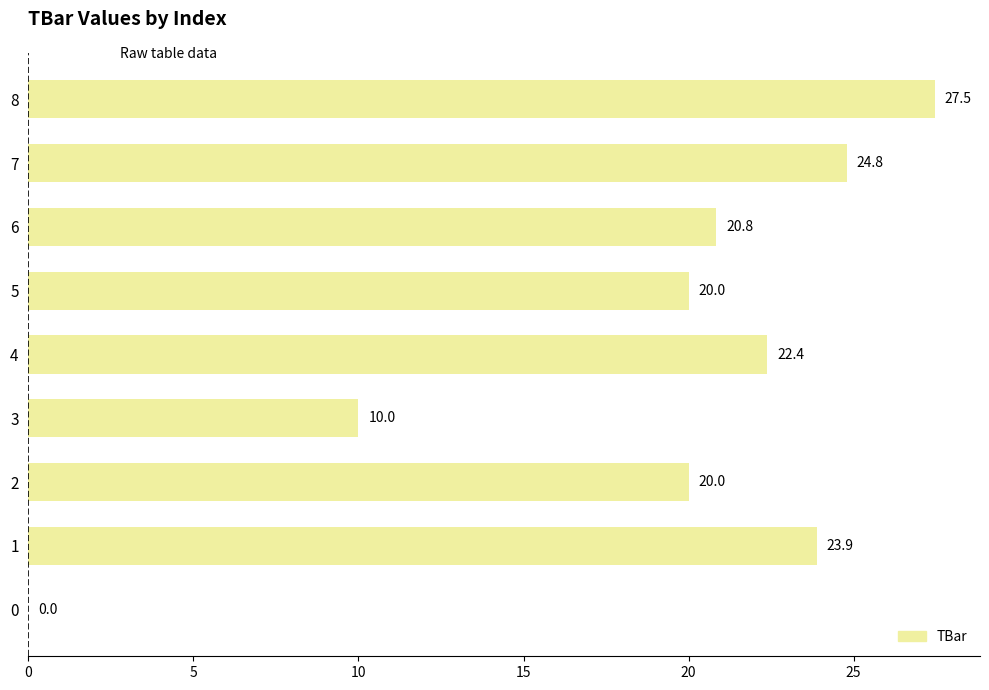

Approximately how many times larger is the value at 1 compared to 4?

1.1